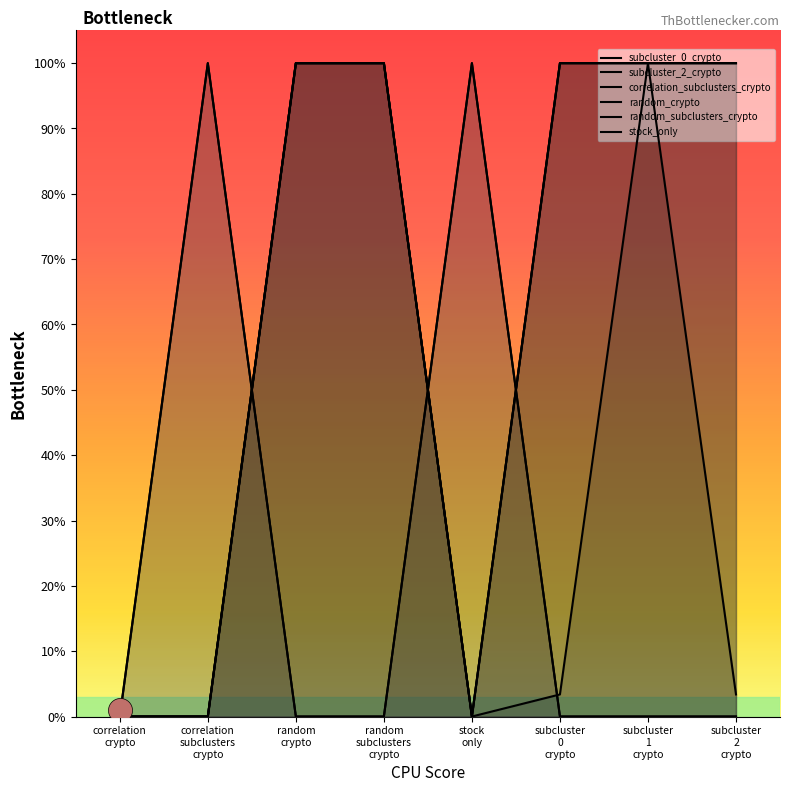

Which series contains the highest Y value?

subcluster_0_crypto